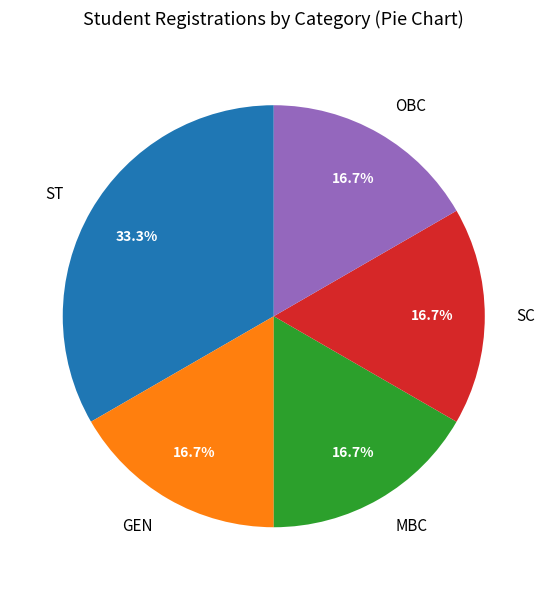

What is the ratio of the value at ST to the value at MBC?

2.0